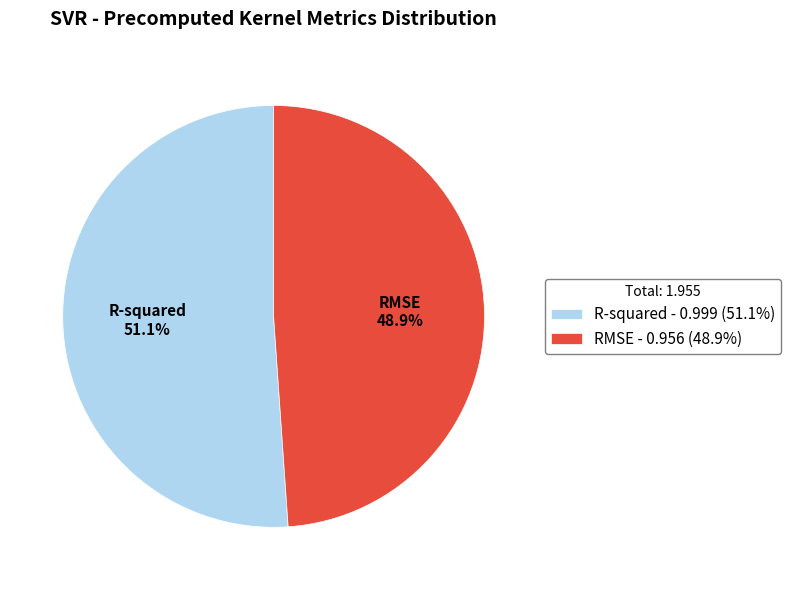

To the nearest percent, what is the combined percentage of RMSE and R-squared?

100%